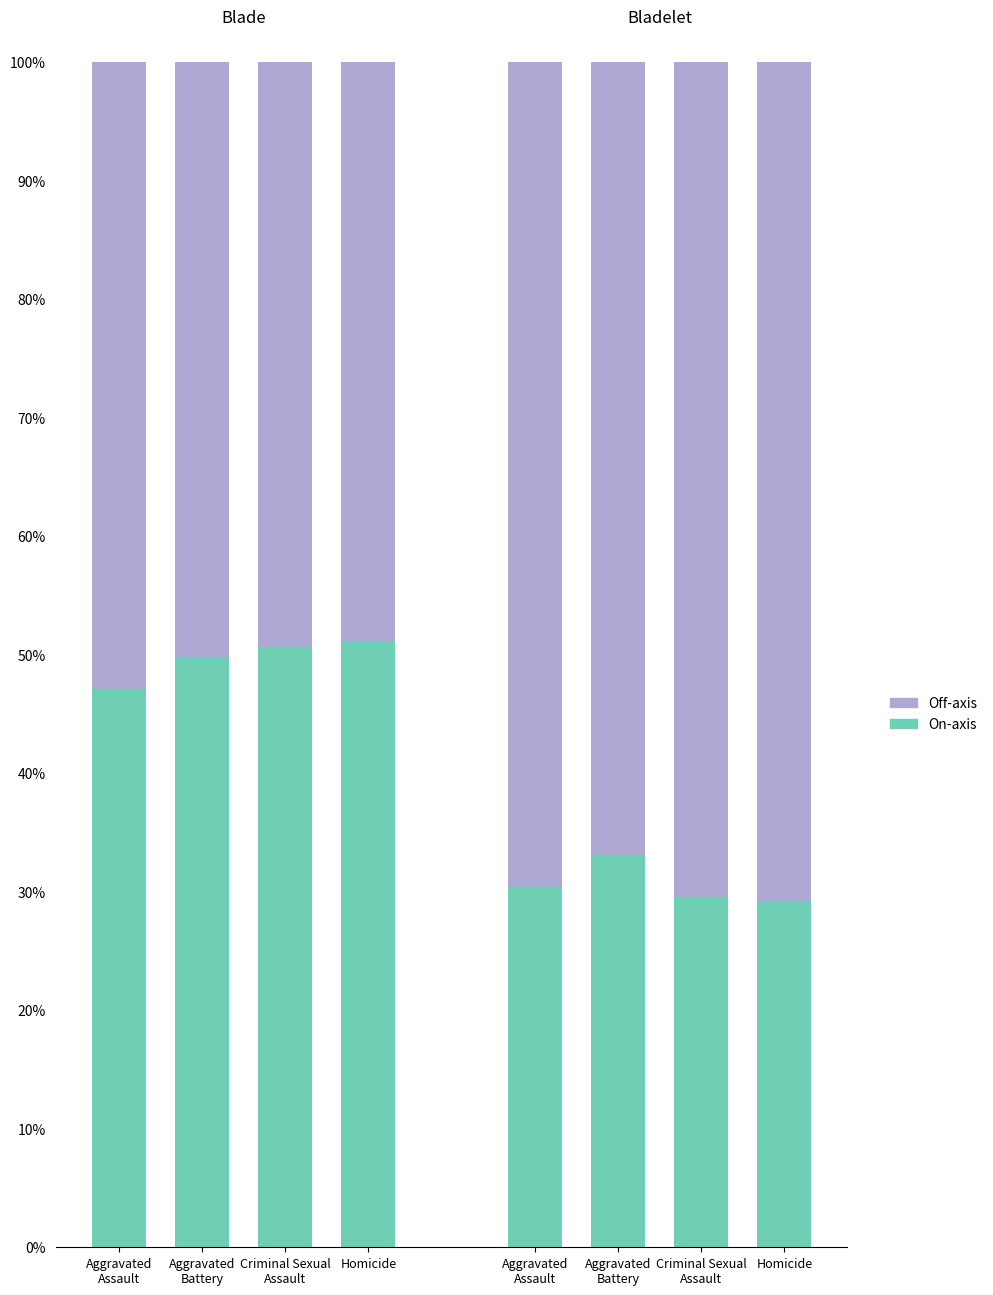

What is the value of the Off-axis bar at the 4th from the left?

49.0